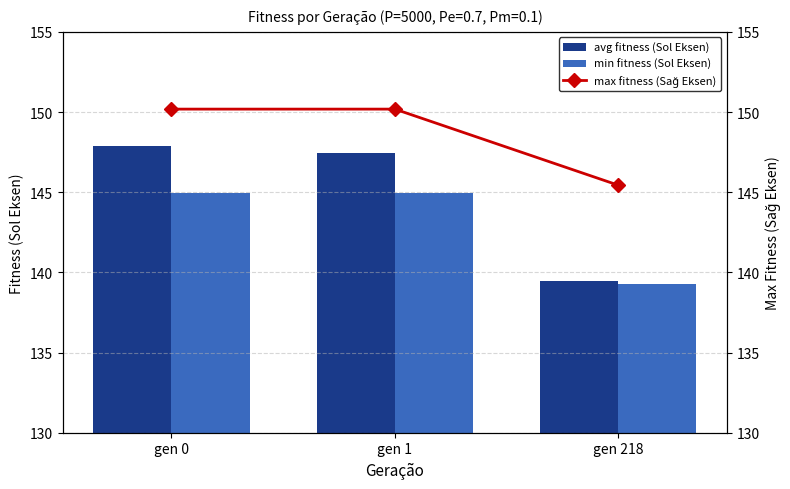

Does the chart contain any negative values?

No